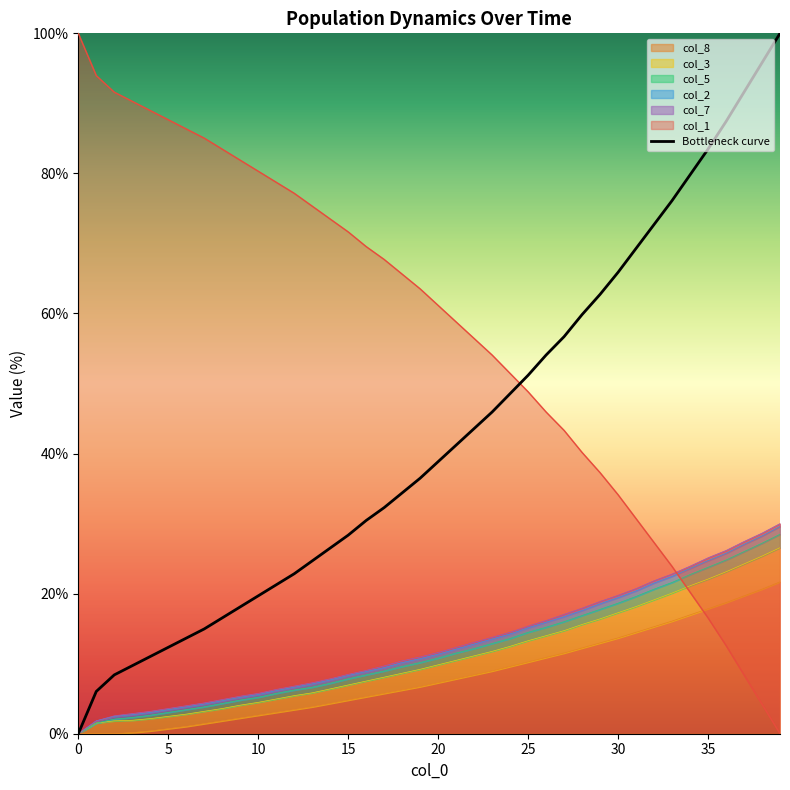

Where does the data first go above 38?

20